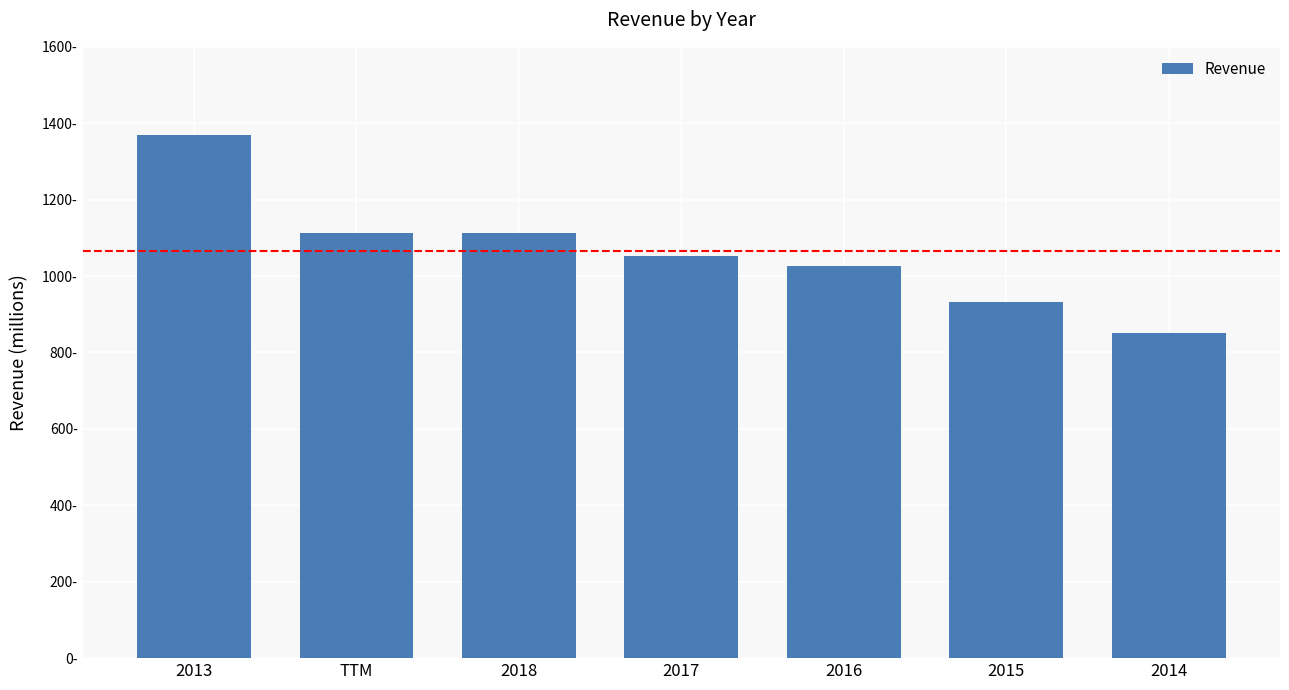

What is the ratio of the value at TTM to the value at 2013?

0.8